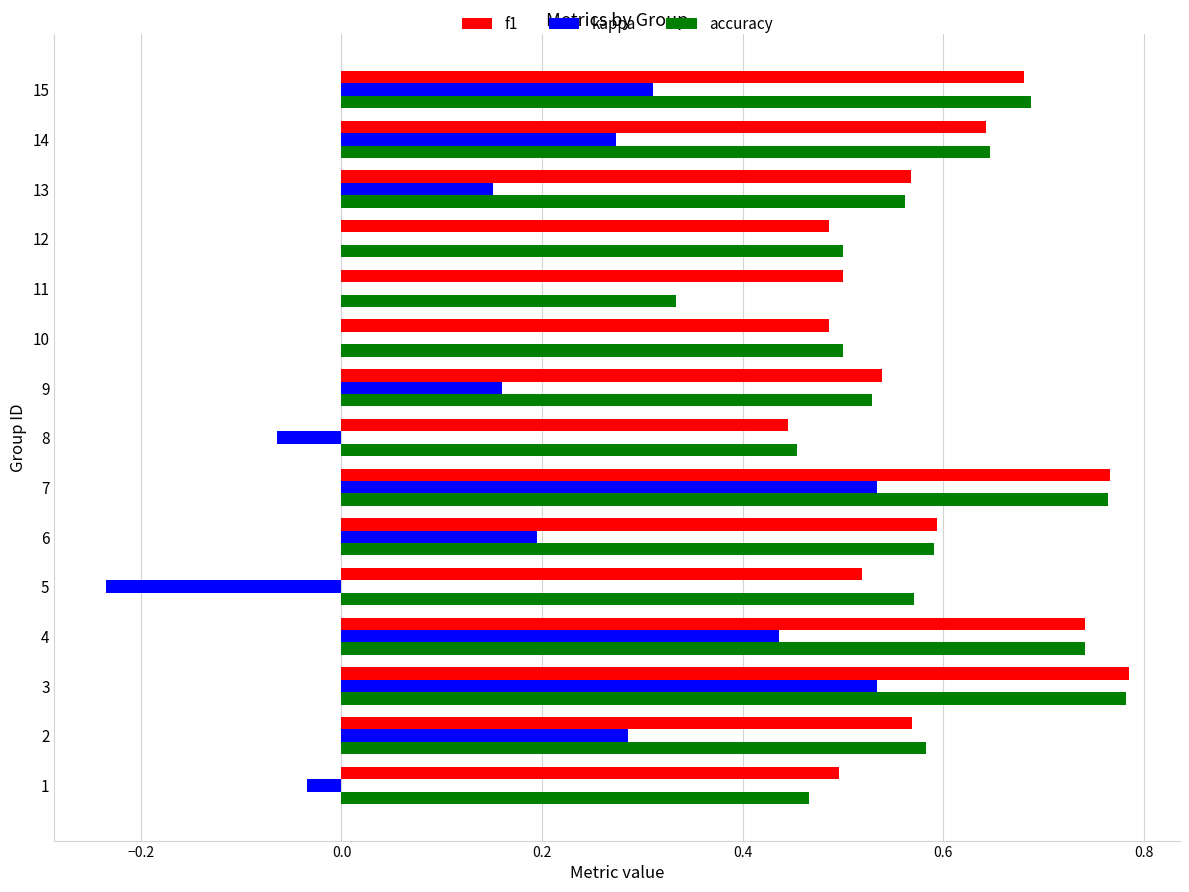

Between 1 and 4, which series saw the biggest shift?

kappa